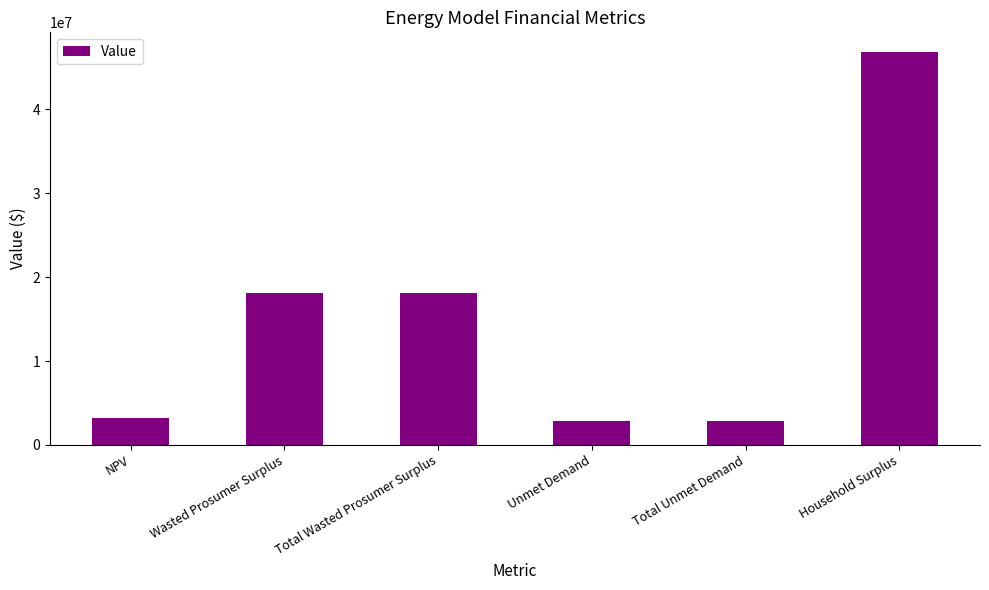

What value does the data have at Total Unmet Demand?

2892076.6